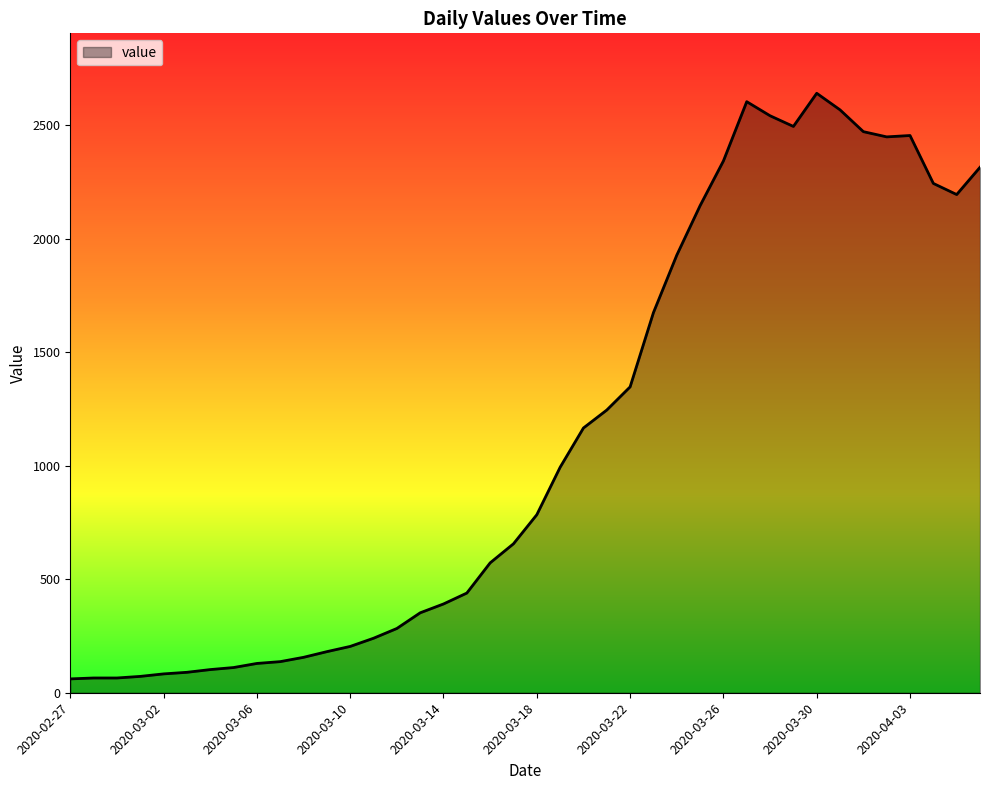

What is the minimum value shown in the chart?

61